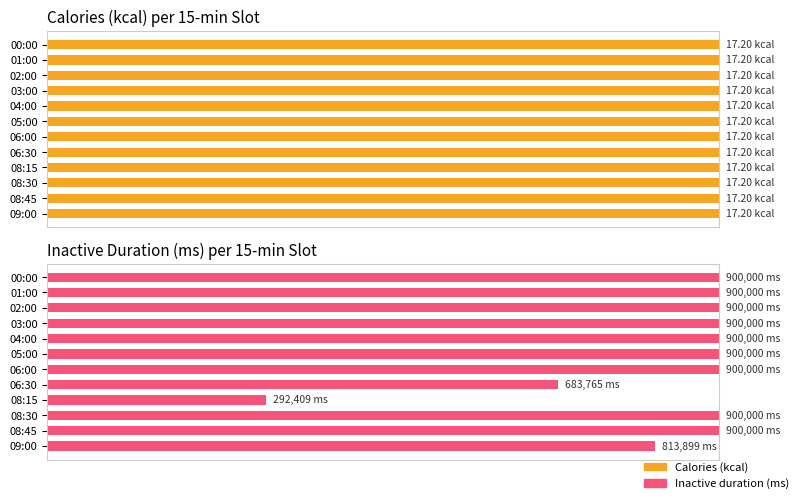

How many series are shown in this chart?

2